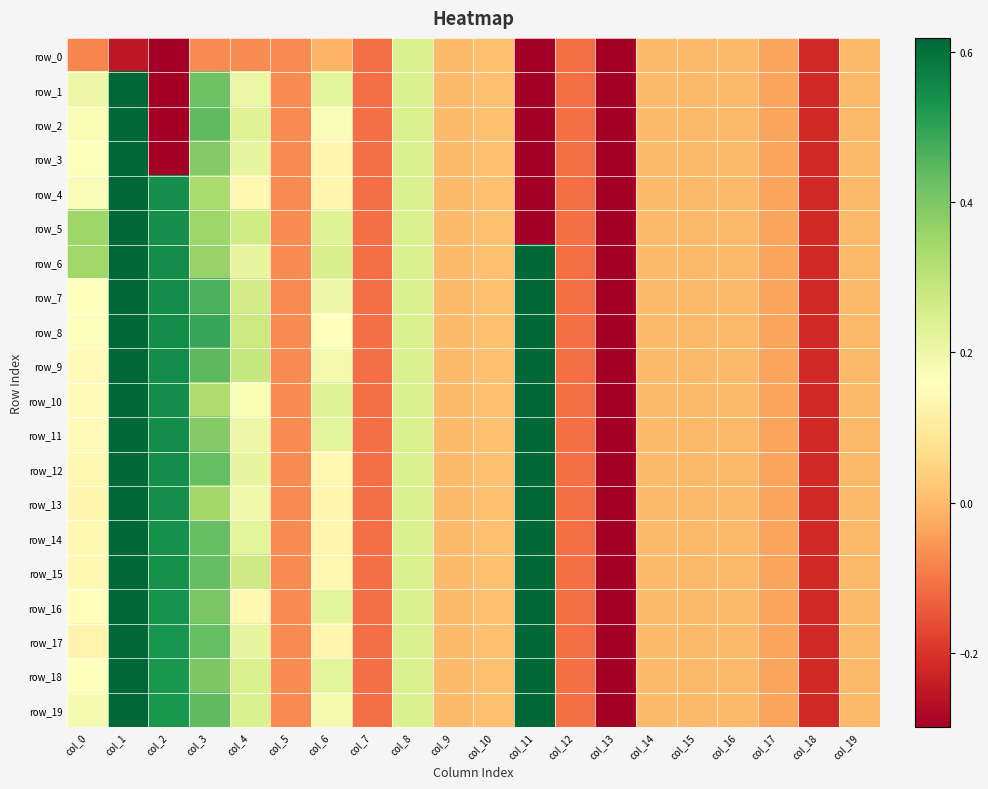

True or false: row_19 has a value of -0.0 at col_16.

False